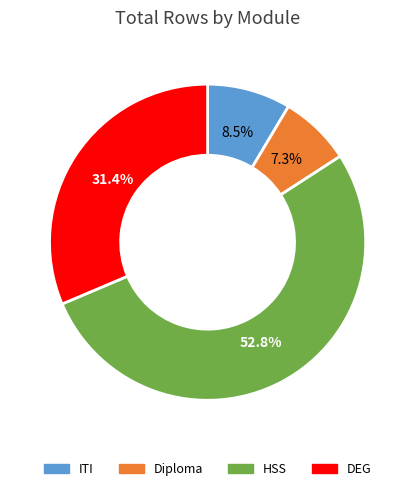

Which has a higher value, HSS or ITI?

HSS